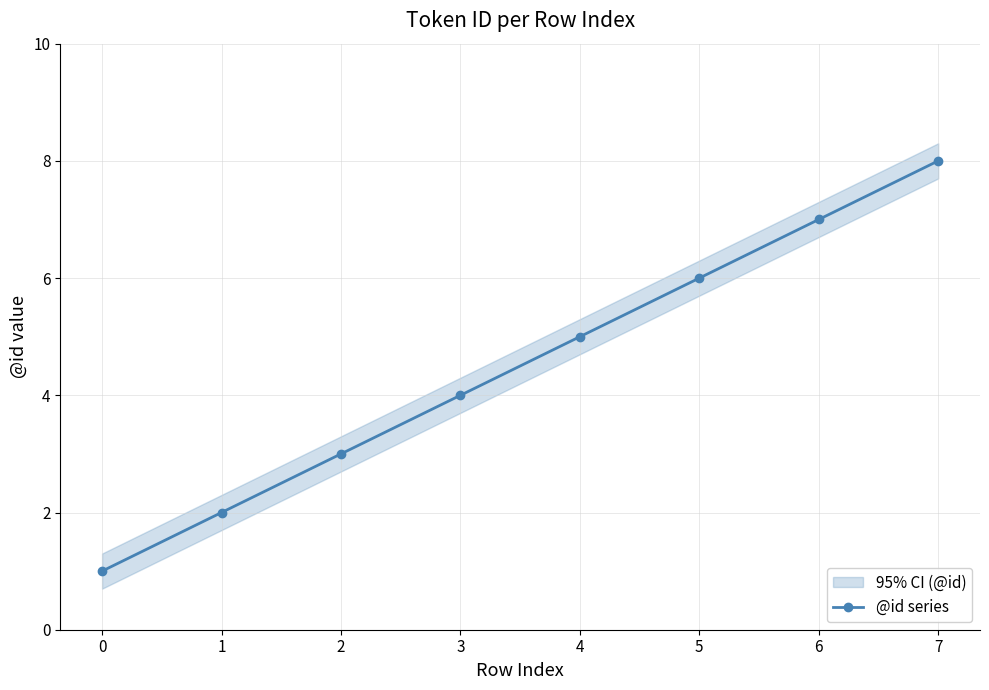

How many lines are shown in the chart?

1